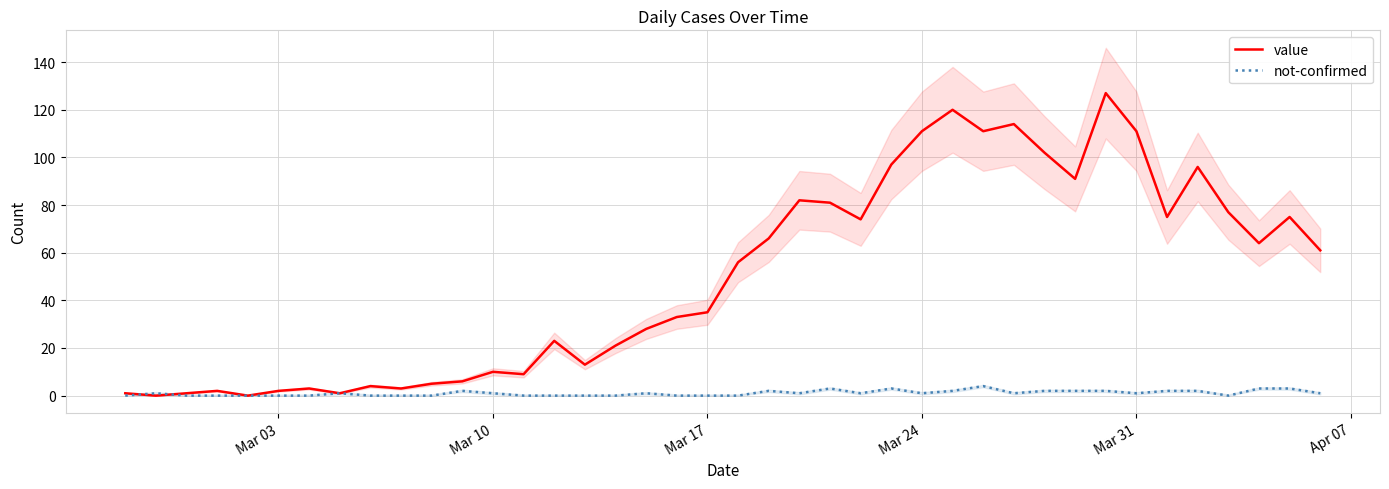

What are all the series names shown in the legend?

value, not-confirmed